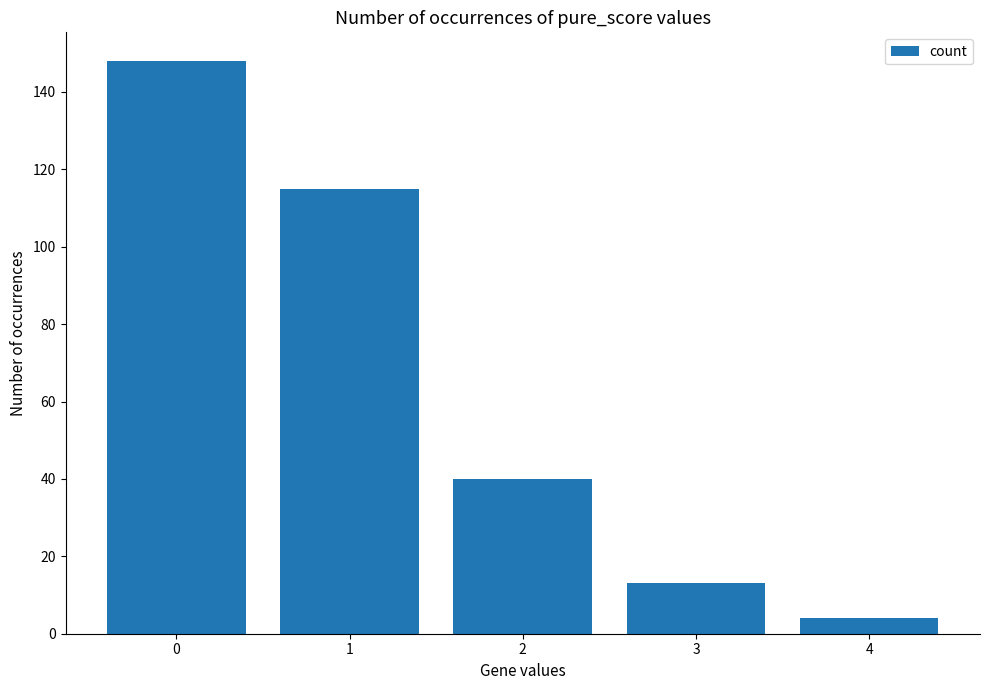

Approximately how many times larger is the value at 3 compared to 1?

0.1